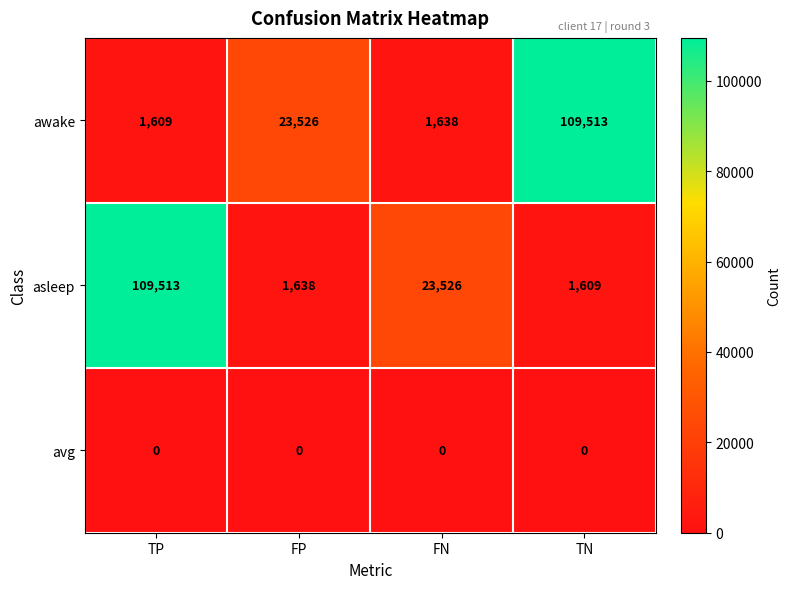

List the labels in order of awake value, smallest first.

TP, FN, FP, TN